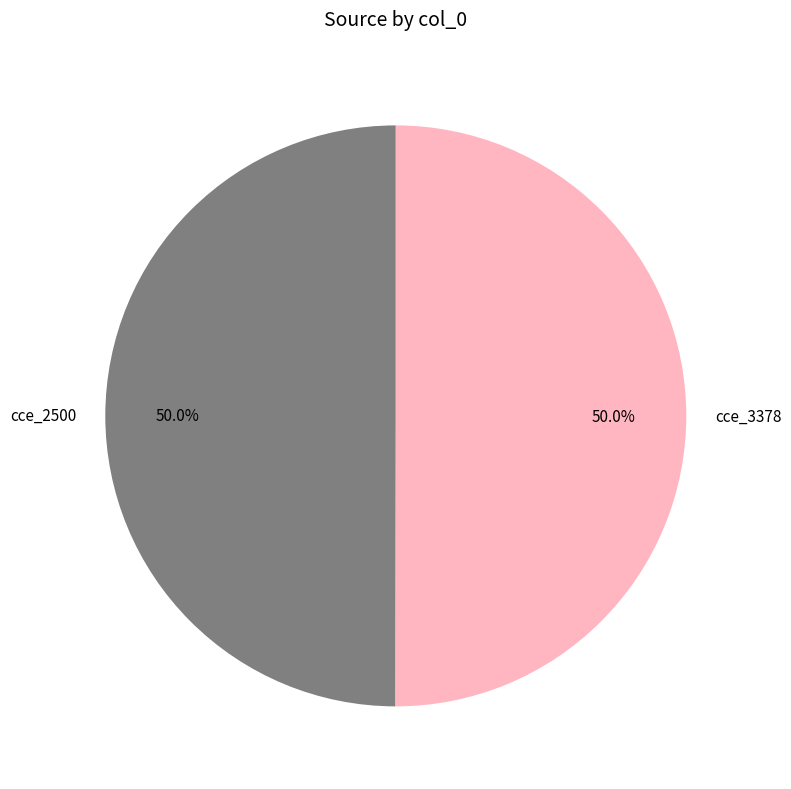

To the nearest percent, what is the combined percentage of cce_3378 and cce_2500?

100%